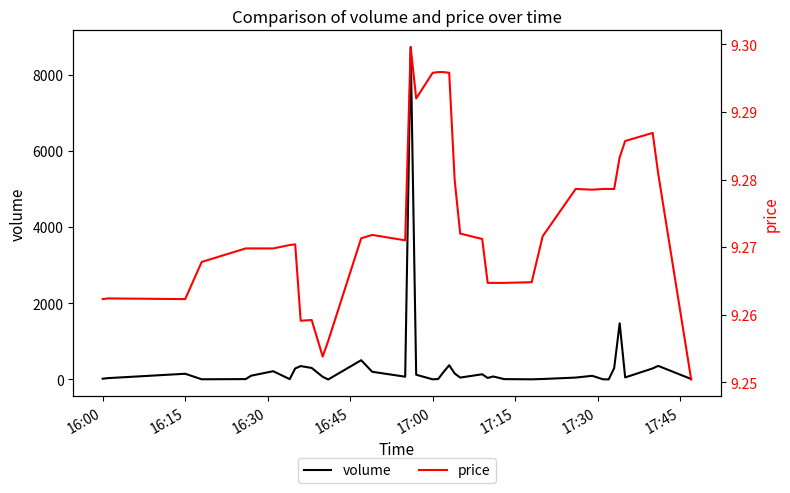

The volume series shows 20.7 at 16:00. True or false?

True